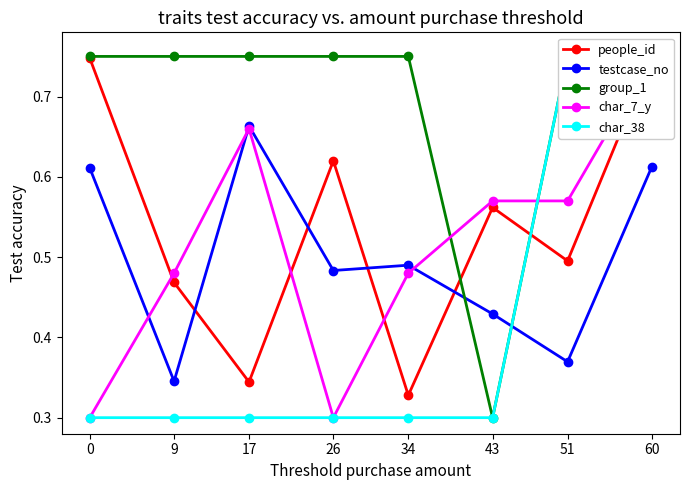

The value of people_id at 9 is 0.5. True or false?

True